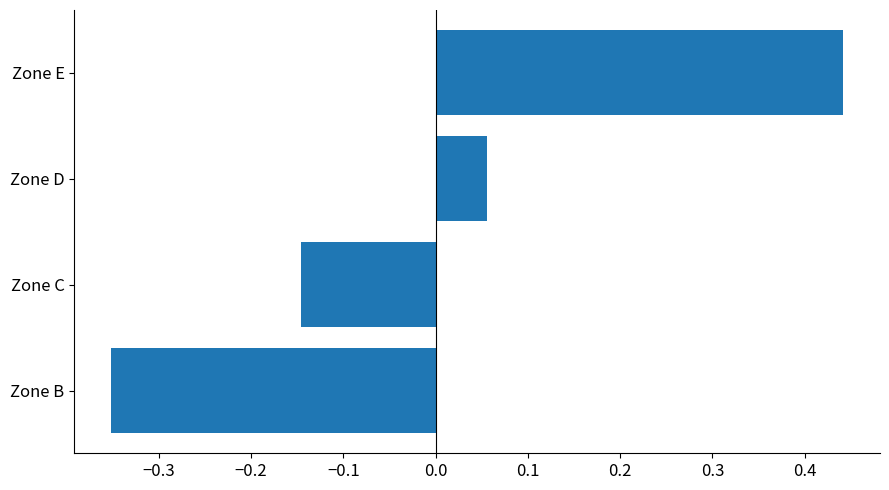

How many negative values are there?

2